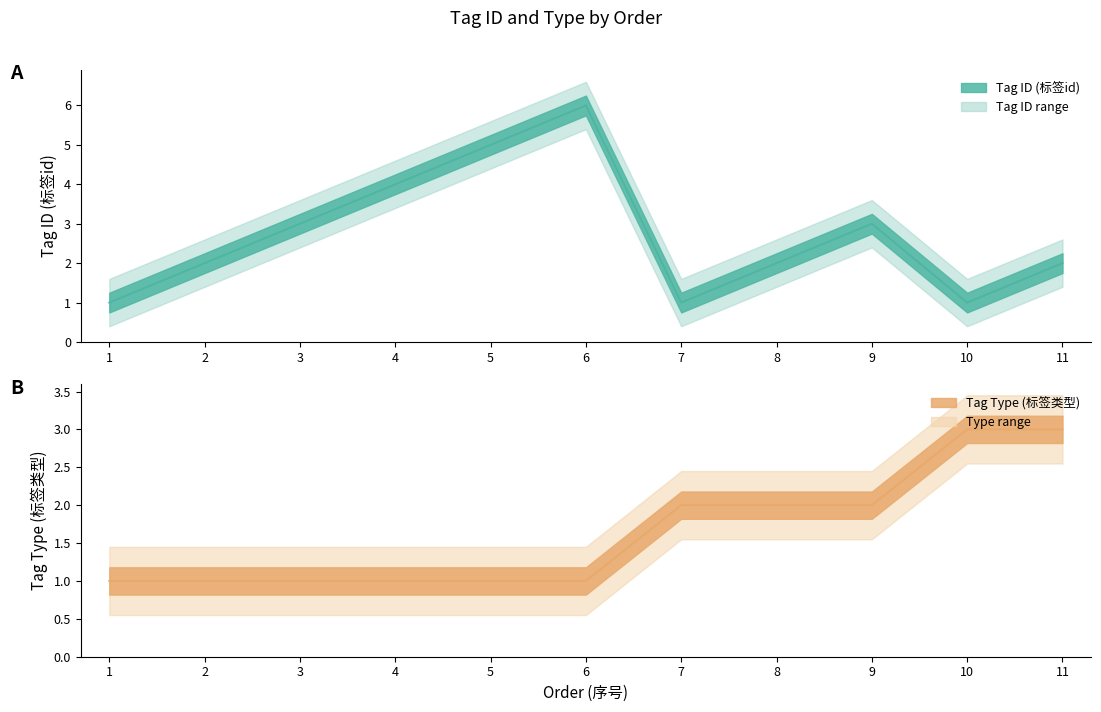

How many times do type and tag_id cross each other?

2